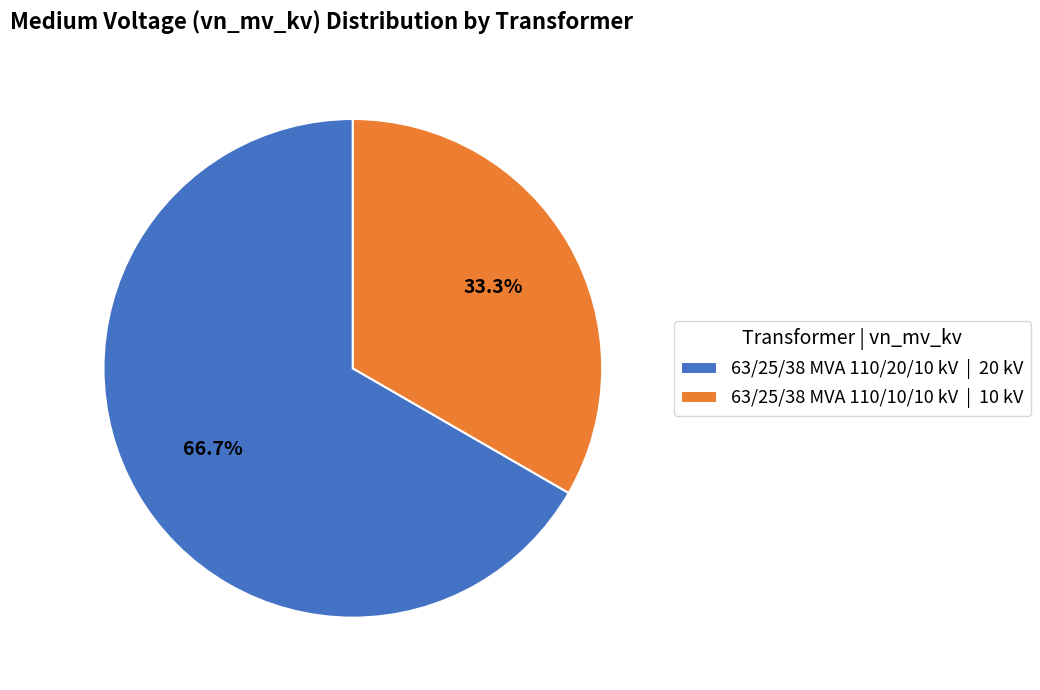

True or false: 63/25/38 MVA 110/10/10 kV accounts for 45% of the total.

False